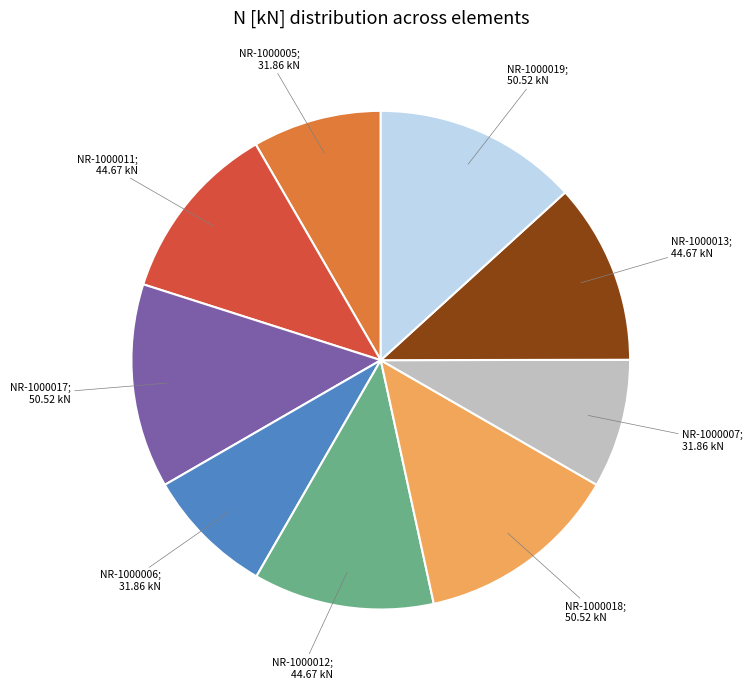

Does any single category account for the majority?

No